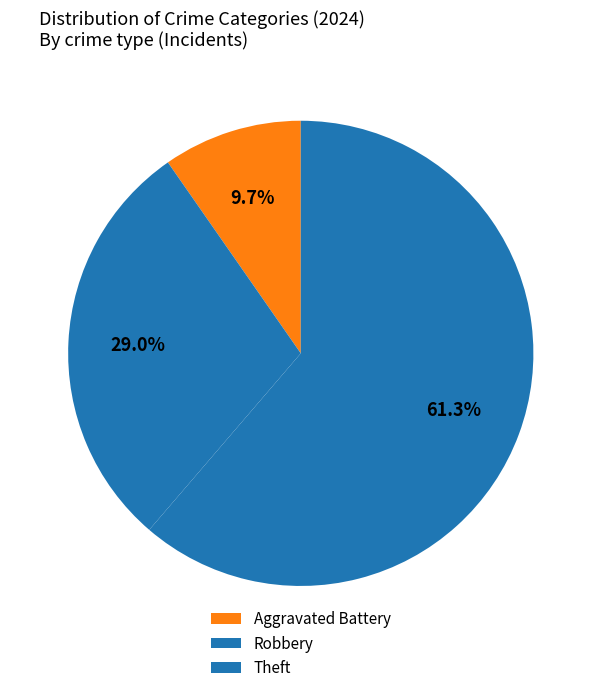

To the nearest percent, what percentage of the pie is Theft?

61%